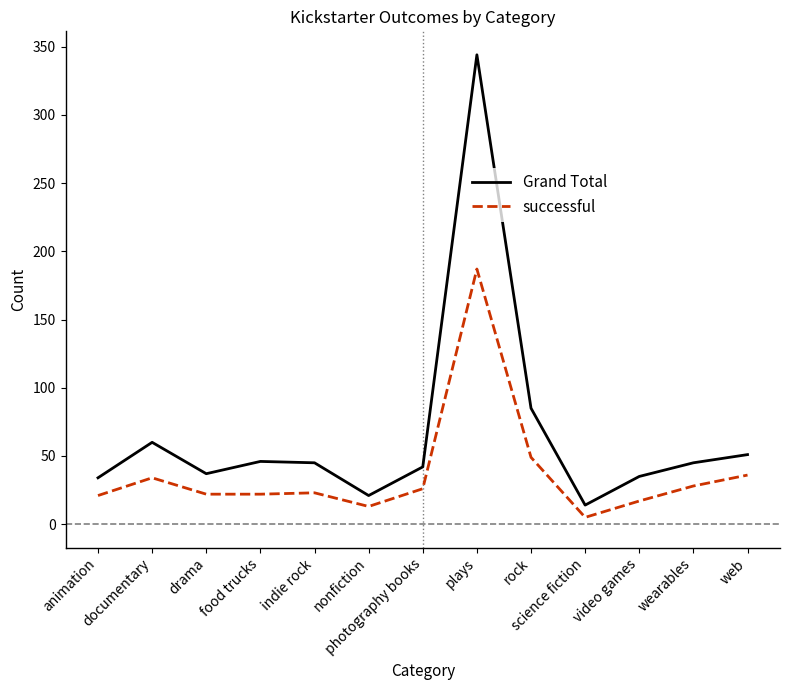

What are all the series names shown in the legend?

Grand Total, successful